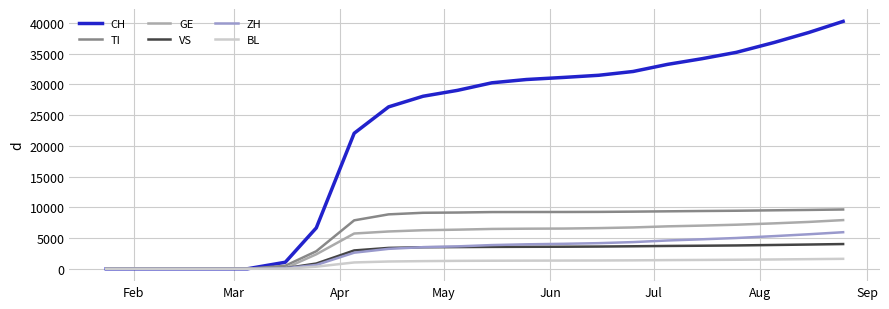

What is the maximum value for VS?

4021